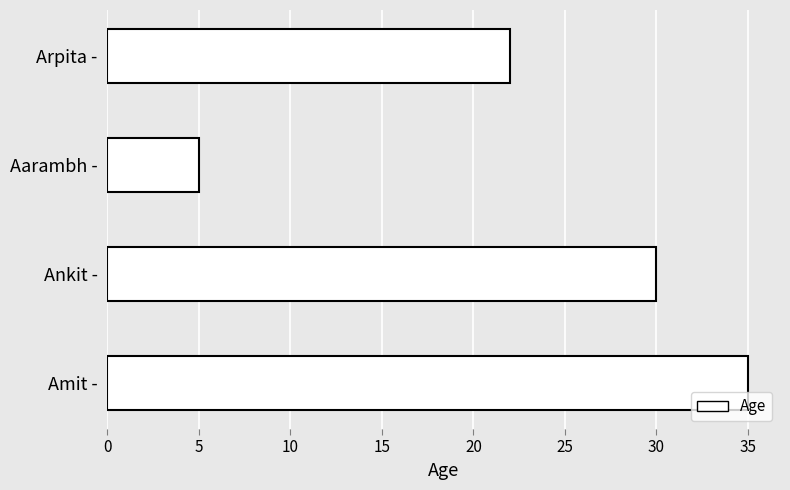

What is the difference between the maximum and minimum values?

30